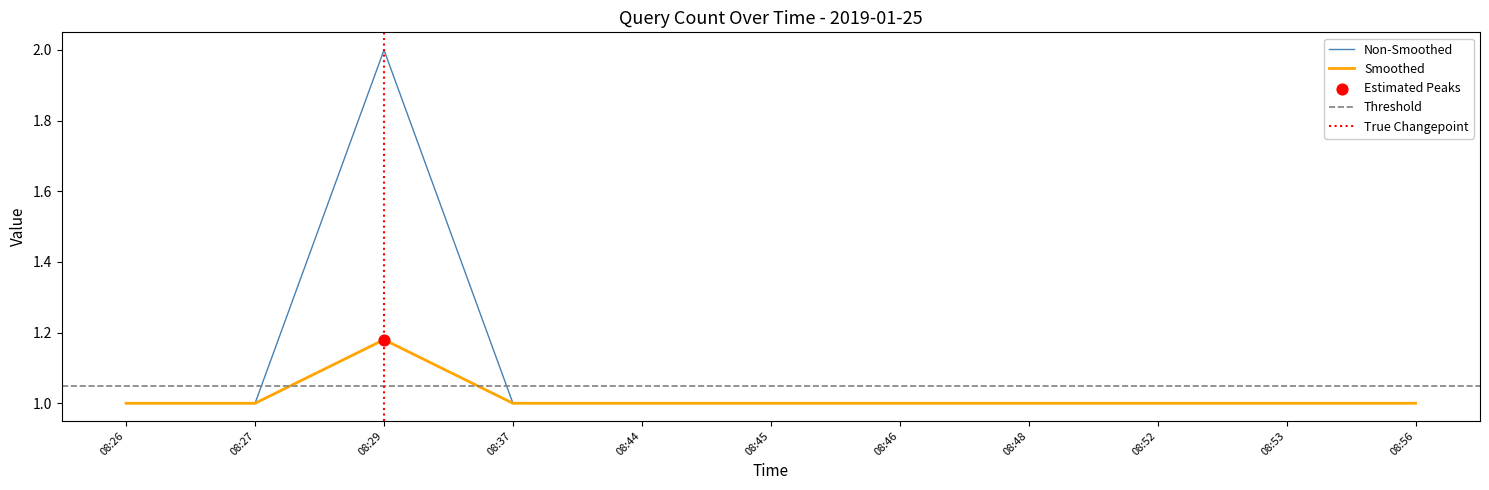

What is the minimum value for Non-Smoothed?

1.0